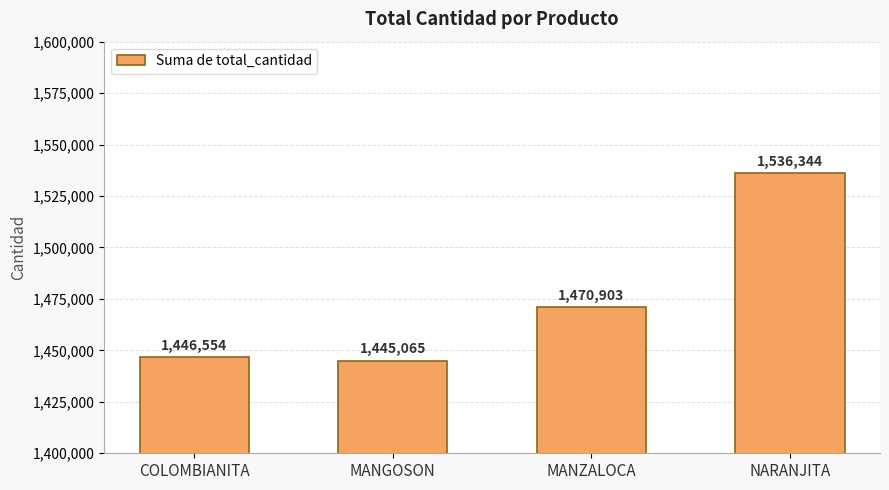

Read the value at NARANJITA.

1536344